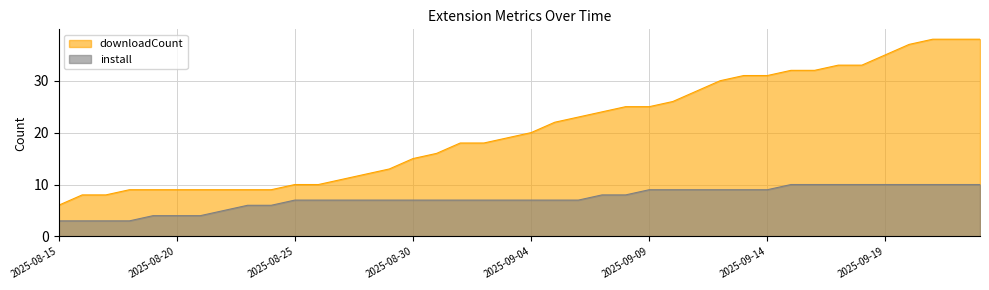

Rank the series by their average value, from lowest to highest.

install, downloadCount